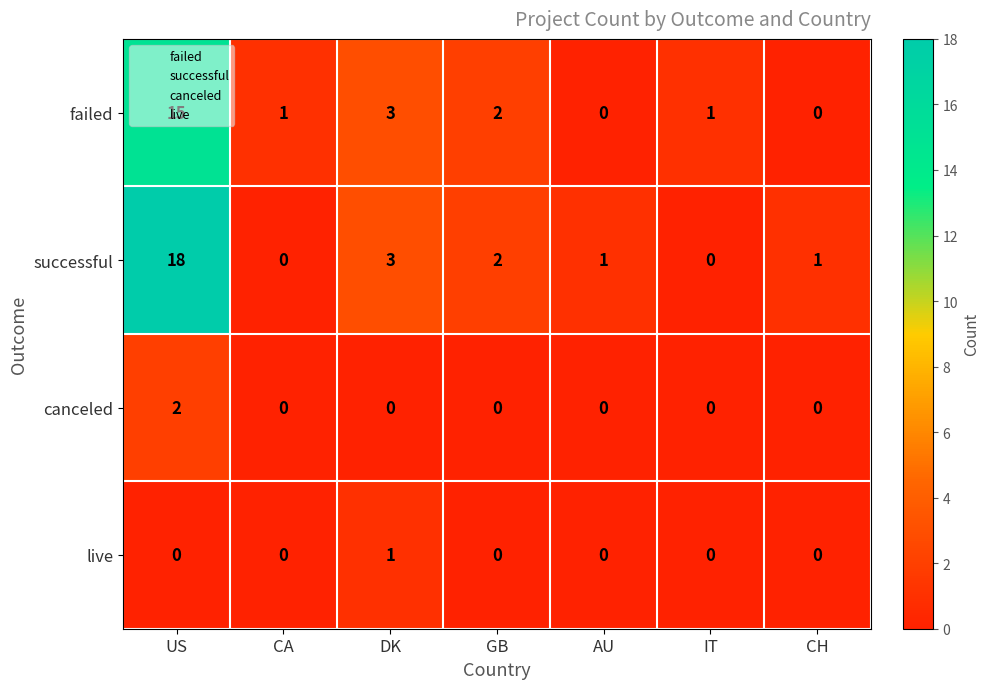

Is it true that canceled equals 1 at CH?

False